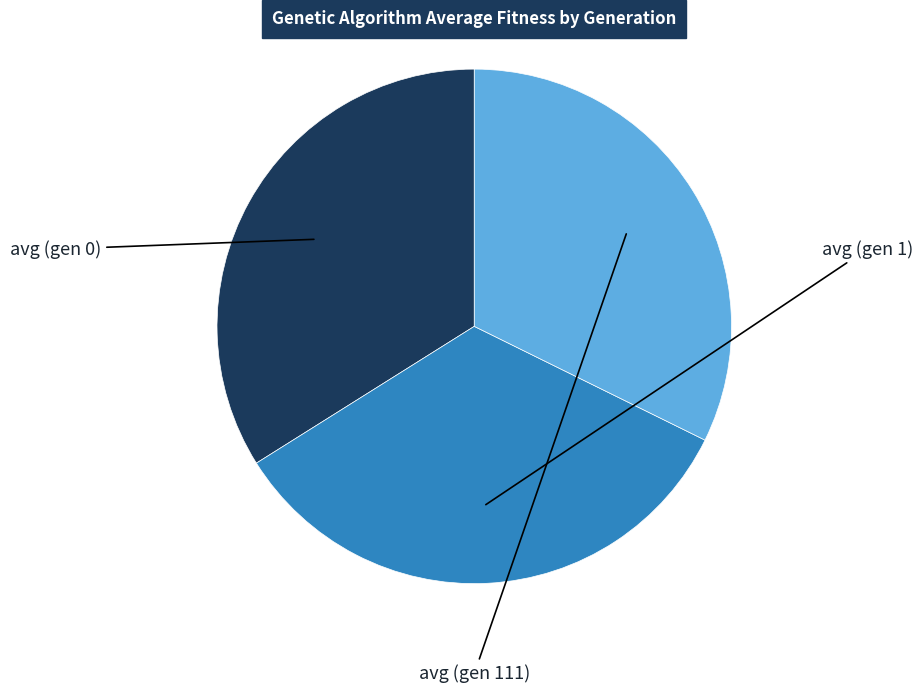

How many slices are in this pie chart?

3